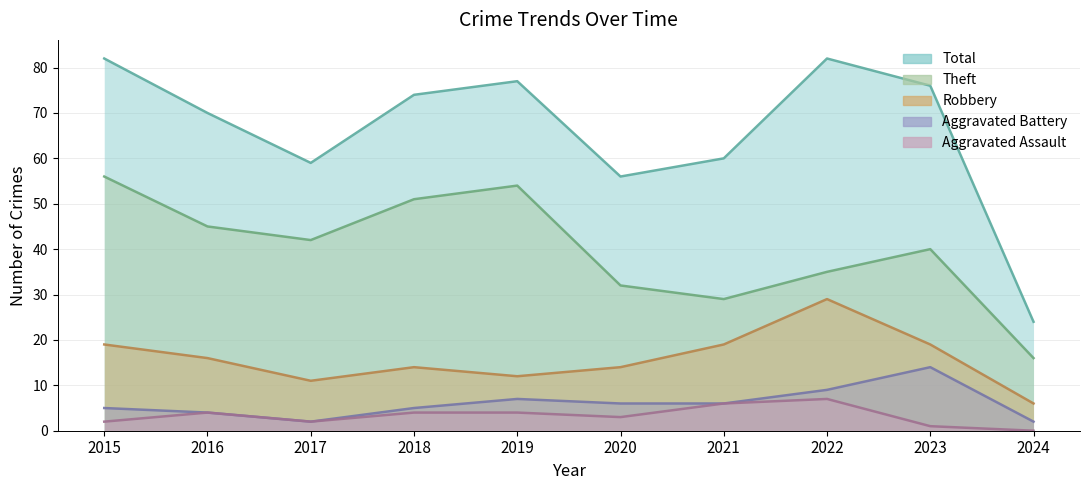

Which has a higher value, 2015 or 2020?

2015